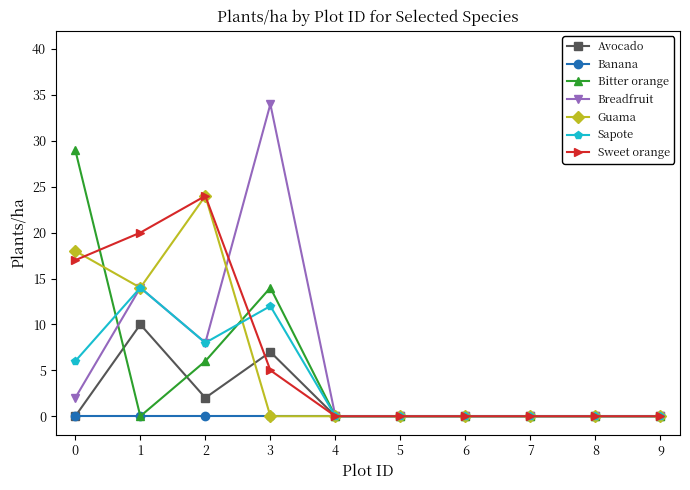

Which series has the widest spread of values?

Breadfruit